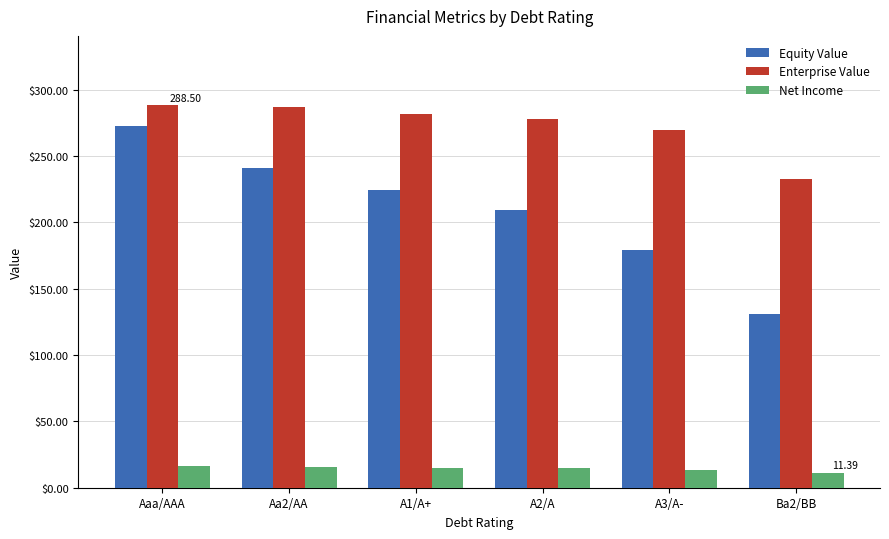

What are all the series names shown in the legend?

Equity Value, Enterprise Value, Net Income